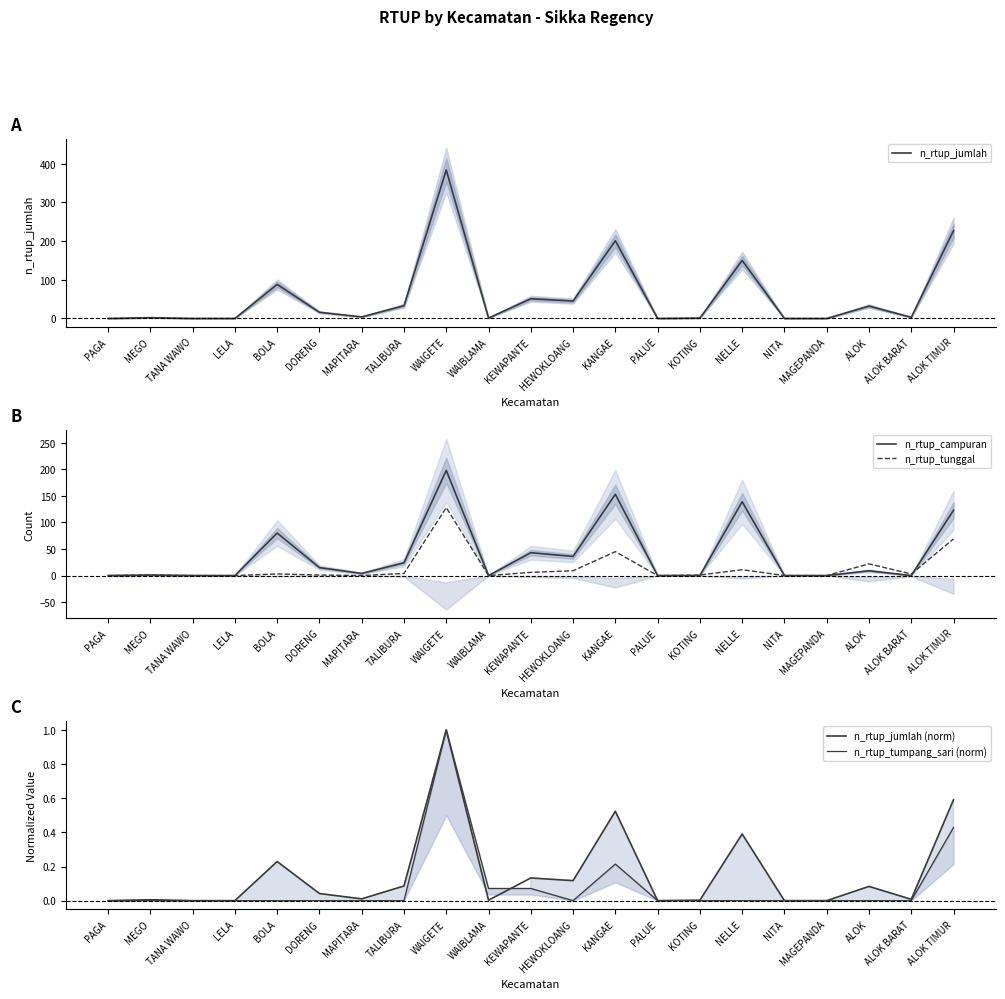

Rank the series by their maximum value, from highest to lowest.

n_rtup_jumlah, n_rtup_campuran, n_rtup_tunggal, n_rtup_jumlah (norm), n_rtup_tumpang_sari (norm)